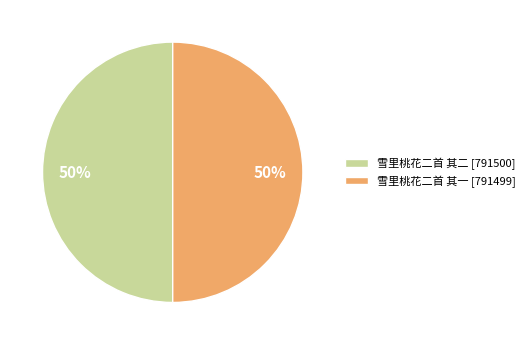

To the nearest percent, what portion does 雪里桃花二首 其一 [791499] represent?

50%